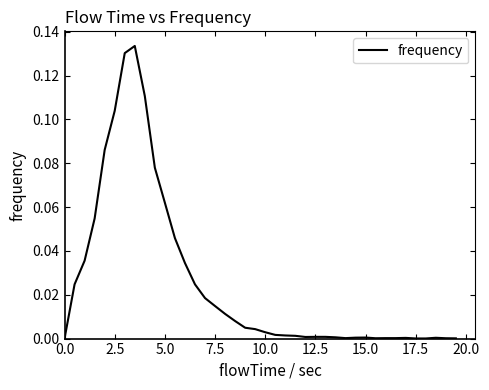

Is this an area chart (filled region under the line)?

No